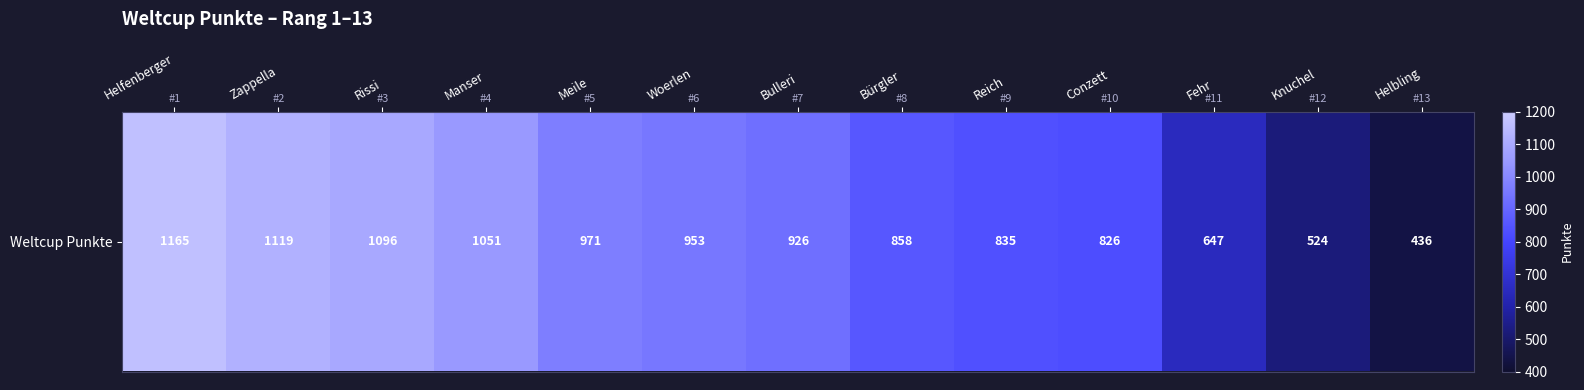

Between Helbling and Woerlen, which is larger?

Woerlen